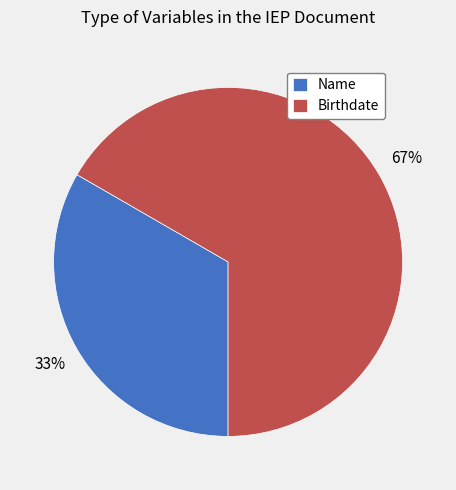

Which has a higher value, Birthdate or Name?

Birthdate